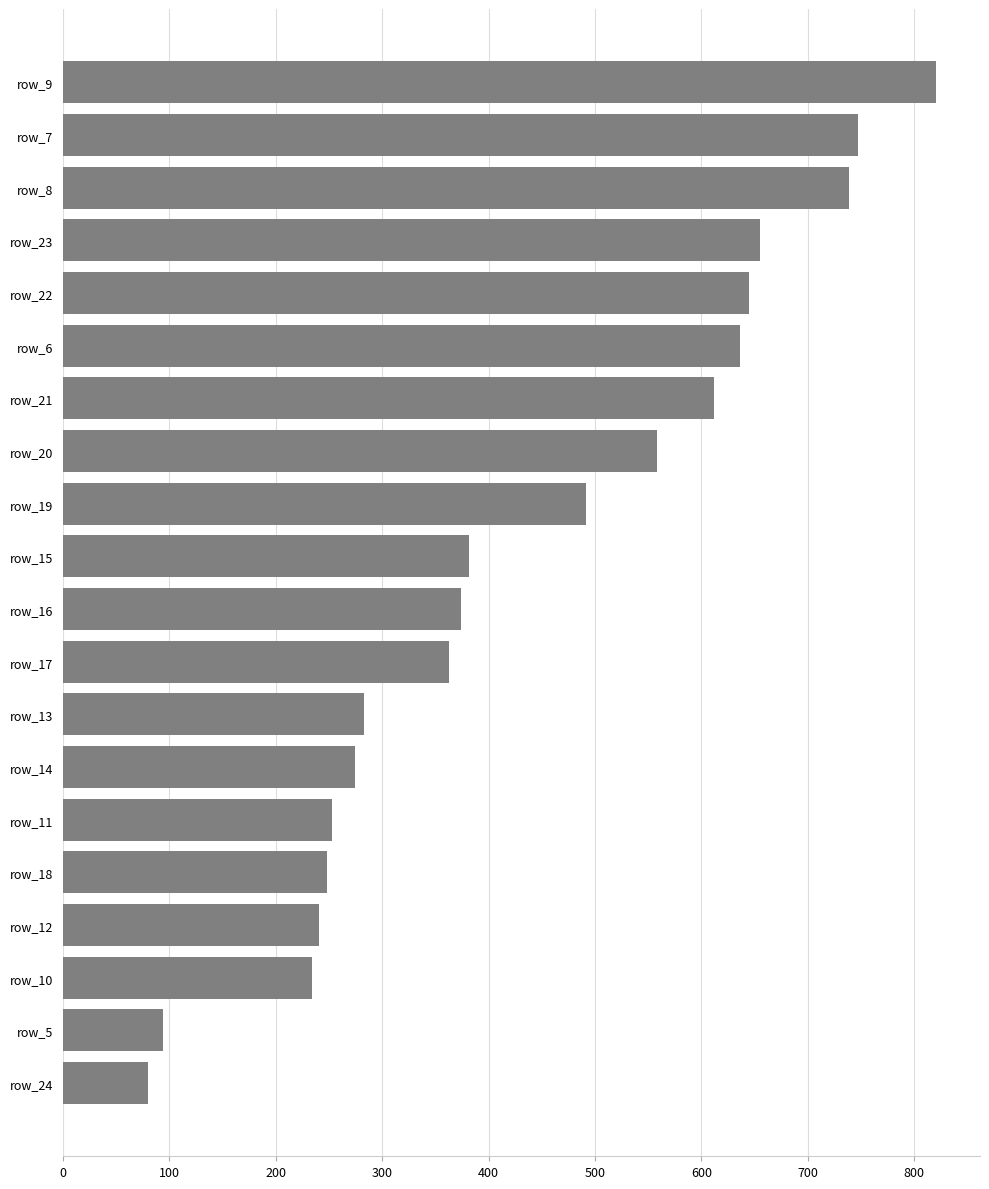

Where is the data nearest to the value 450?

row_19